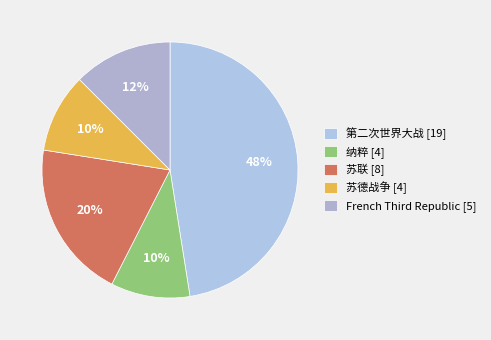

Which slice is the smallest?

纳粹